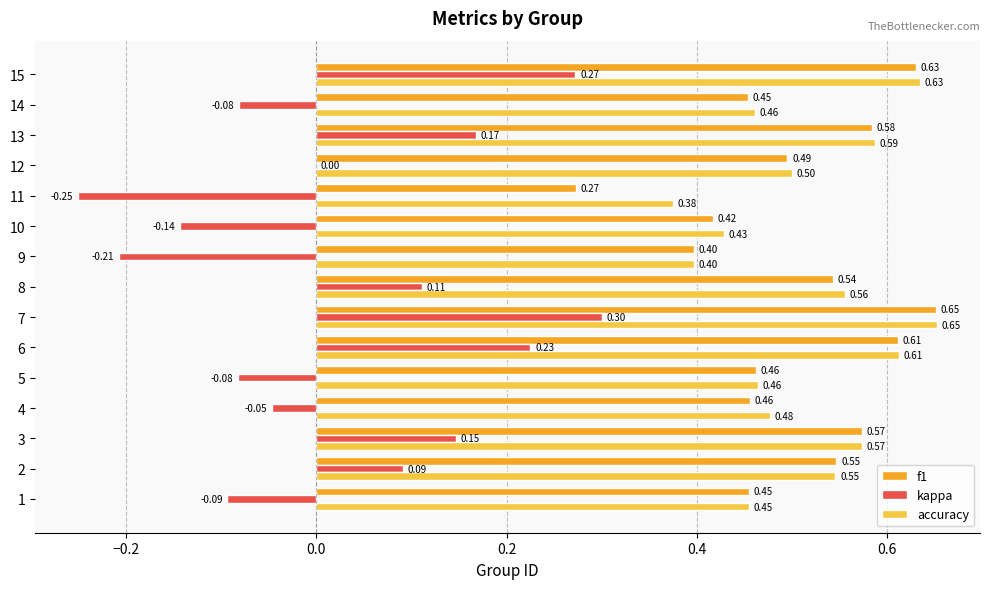

What is the sum of all accuracy values?

7.7